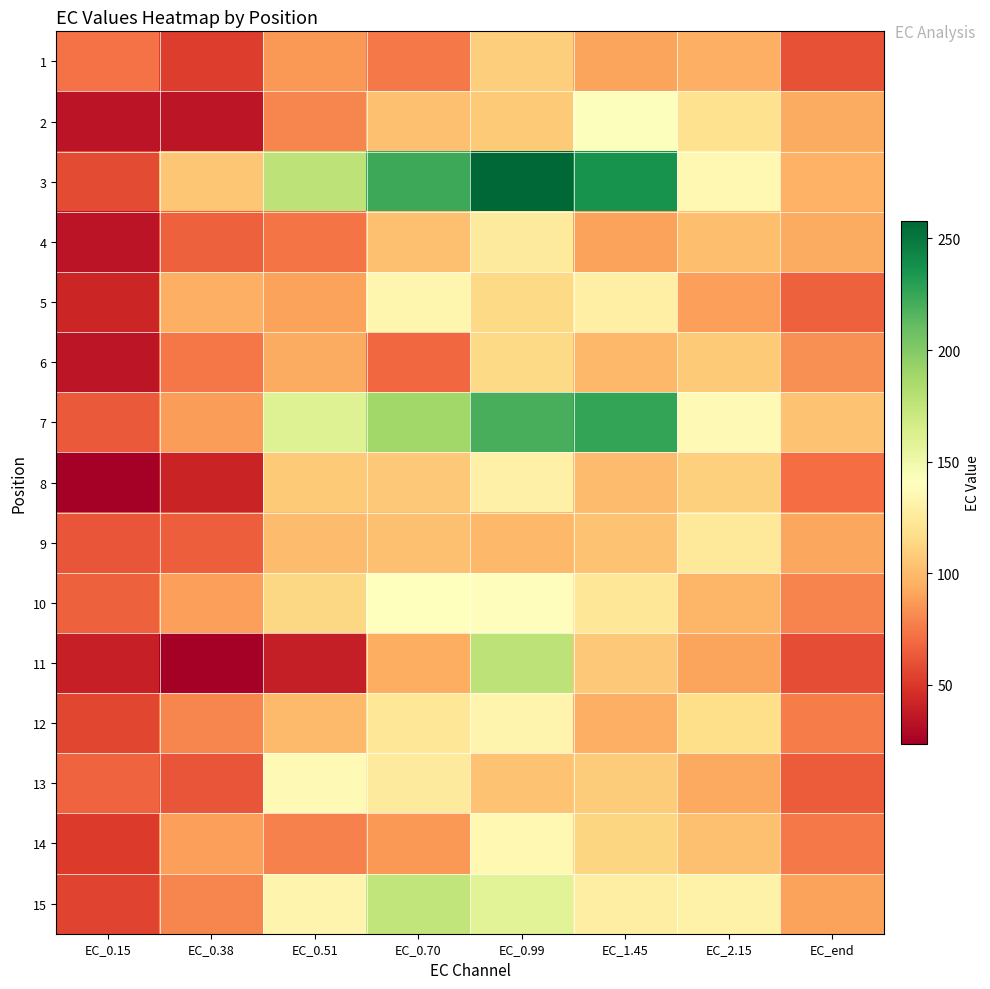

Reading left to right, extract all data points from this chart.

1: EC_0.15=72.1	EC_0.38=52.4	EC_0.51=85.9	EC_0.70=75.2	EC_0.99=109.0	EC_1.45=90.7	EC_2.15=95.7	EC_end=60.8
2: EC_0.15=34.5	EC_0.38=34.8	EC_0.51=79.5	EC_0.70=102.6	EC_0.99=106.9	EC_1.45=142.2	EC_2.15=119.3	EC_end=93.2
3: EC_0.15=58.2	EC_0.38=105.0	EC_0.51=176.4	EC_0.70=223.2	EC_0.99=257.7	EC_1.45=236.1	EC_2.15=135.3	EC_end=96.1
4: EC_0.15=33.6	EC_0.38=65.9	EC_0.51=73.4	EC_0.70=102.5	EC_0.99=125.3	EC_1.45=89.6	EC_2.15=101.7	EC_end=93.6
5: EC_0.15=42.2	EC_0.38=95.0	EC_0.51=90.2	EC_0.70=134.2	EC_0.99=114.1	EC_1.45=129.4	EC_2.15=88.7	EC_end=66.1
6: EC_0.15=34.6	EC_0.38=74.0	EC_0.51=93.7	EC_0.70=68.8	EC_0.99=114.2	EC_1.45=99.4	EC_2.15=107.2	EC_end=83.2
7: EC_0.15=63.0	EC_0.38=88.4	EC_0.51=160.7	EC_0.70=188.5	EC_0.99=219.6	EC_1.45=226.4	EC_2.15=136.5	EC_end=103.3
8: EC_0.15=23.7	EC_0.38=41.6	EC_0.51=106.8	EC_0.70=105.9	EC_0.99=129.7	EC_1.45=100.9	EC_2.15=109.8	EC_end=70.8
9: EC_0.15=61.9	EC_0.38=64.7	EC_0.51=100.6	EC_0.70=102.4	EC_0.99=99.4	EC_1.45=103.6	EC_2.15=124.7	EC_end=91.6
10: EC_0.15=66.3	EC_0.38=89.2	EC_0.51=113.6	EC_0.70=141.0	EC_0.99=139.5	EC_1.45=122.4	EC_2.15=98.2	EC_end=79.2
11: EC_0.15=39.5	EC_0.38=23.6	EC_0.51=38.4	EC_0.70=94.8	EC_0.99=176.7	EC_1.45=106.7	EC_2.15=90.5	EC_end=58.9
12: EC_0.15=55.8	EC_0.38=79.9	EC_0.51=99.5	EC_0.70=122.8	EC_0.99=132.7	EC_1.45=95.1	EC_2.15=117.6	EC_end=76.5
13: EC_0.15=66.6	EC_0.38=62.0	EC_0.51=136.9	EC_0.70=125.7	EC_0.99=103.2	EC_1.45=107.8	EC_2.15=92.7	EC_end=64.0
14: EC_0.15=51.0	EC_0.38=88.8	EC_0.51=77.7	EC_0.70=85.9	EC_0.99=135.2	EC_1.45=112.6	EC_2.15=102.6	EC_end=75.2
15: EC_0.15=54.8	EC_0.38=79.4	EC_0.51=133.2	EC_0.70=174.5	EC_0.99=158.2	EC_1.45=128.3	EC_2.15=131.1	EC_end=89.8